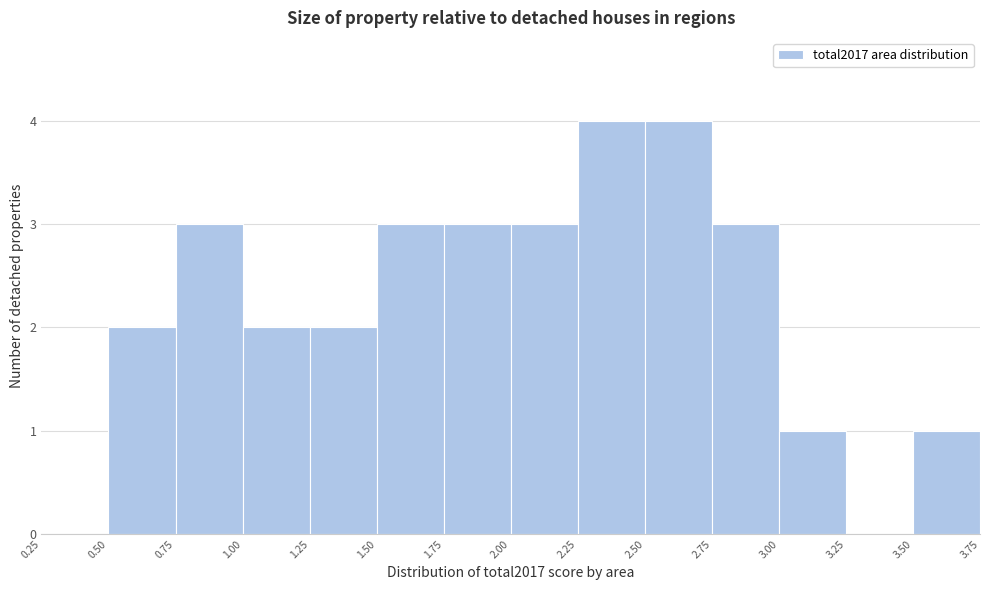

What is the height of the bar covering 2.75 to 3.00 on the x-axis? The values are not printed on the chart, so give them approximately, as read against the axis.

3